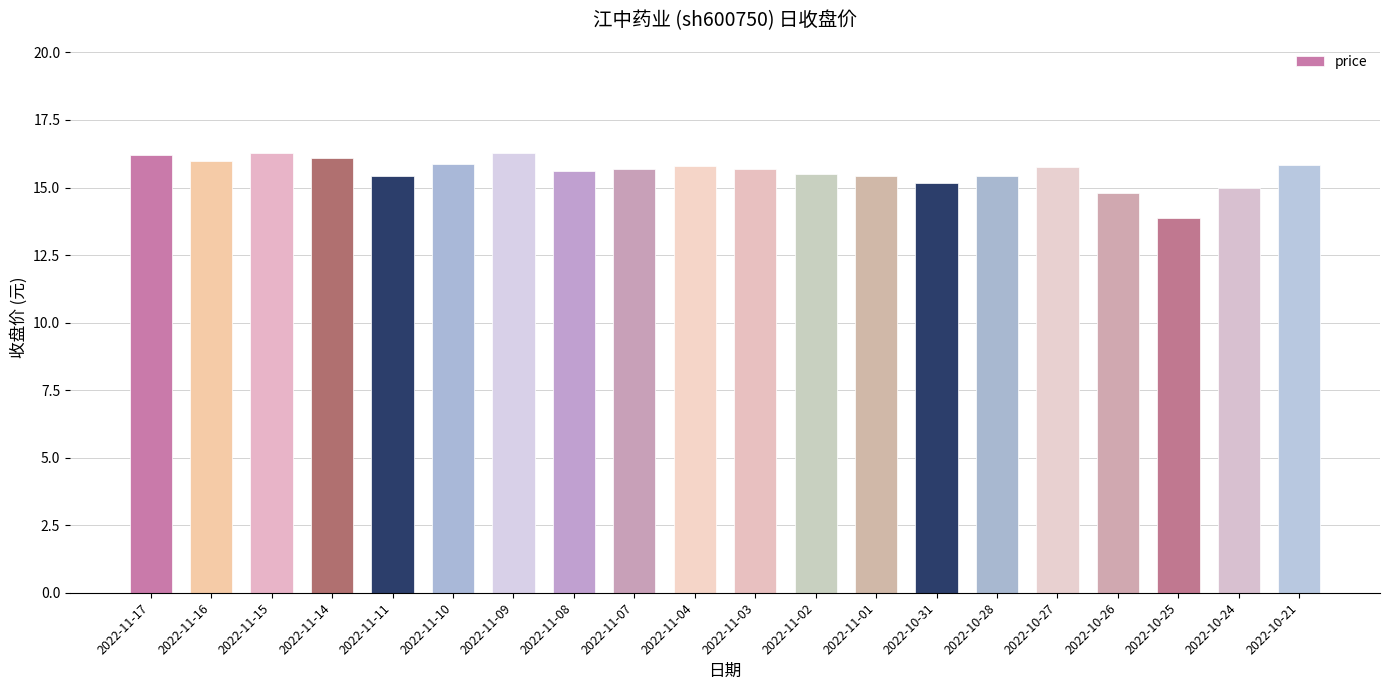

What position from the right is 2022-11-10?

15